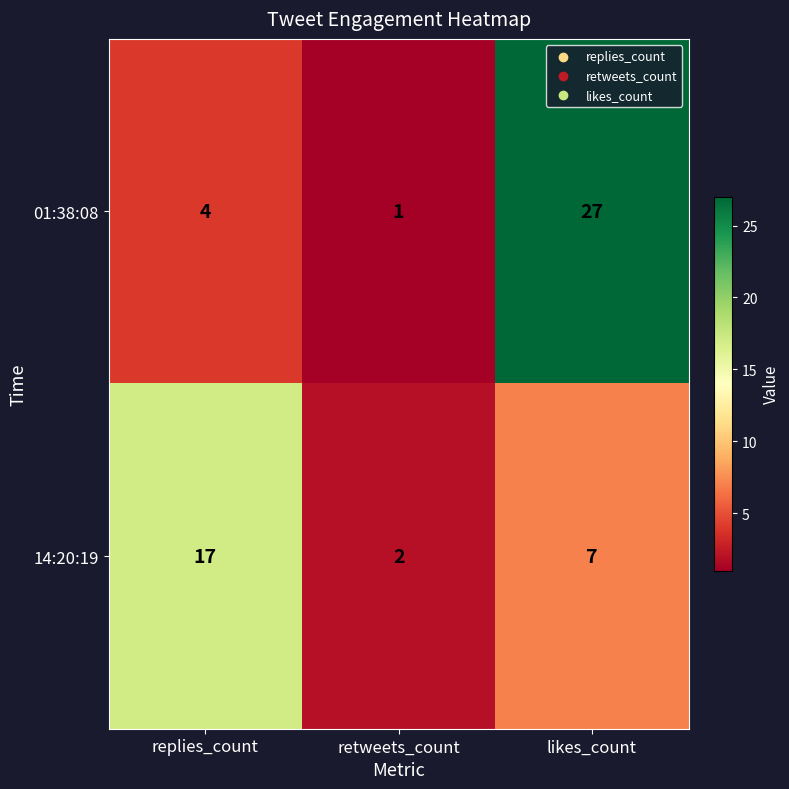

Reading left to right, list all the values displayed in this chart.

01:38:08: replies_count=4	retweets_count=1	likes_count=27
14:20:19: replies_count=17	retweets_count=2	likes_count=7